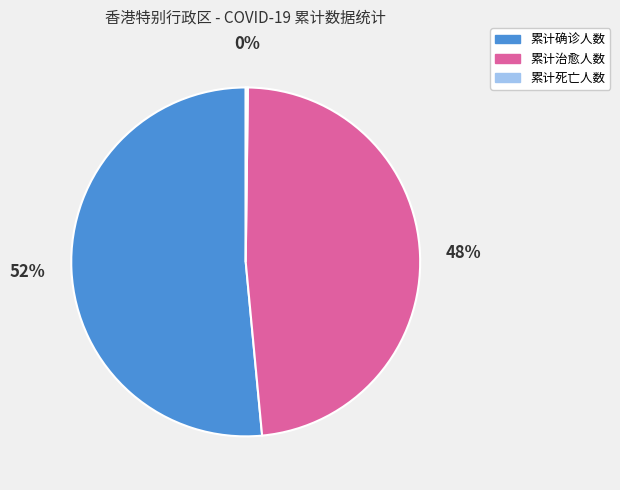

What percentage is the 累计治愈人数 slice, to the nearest percent?

48%